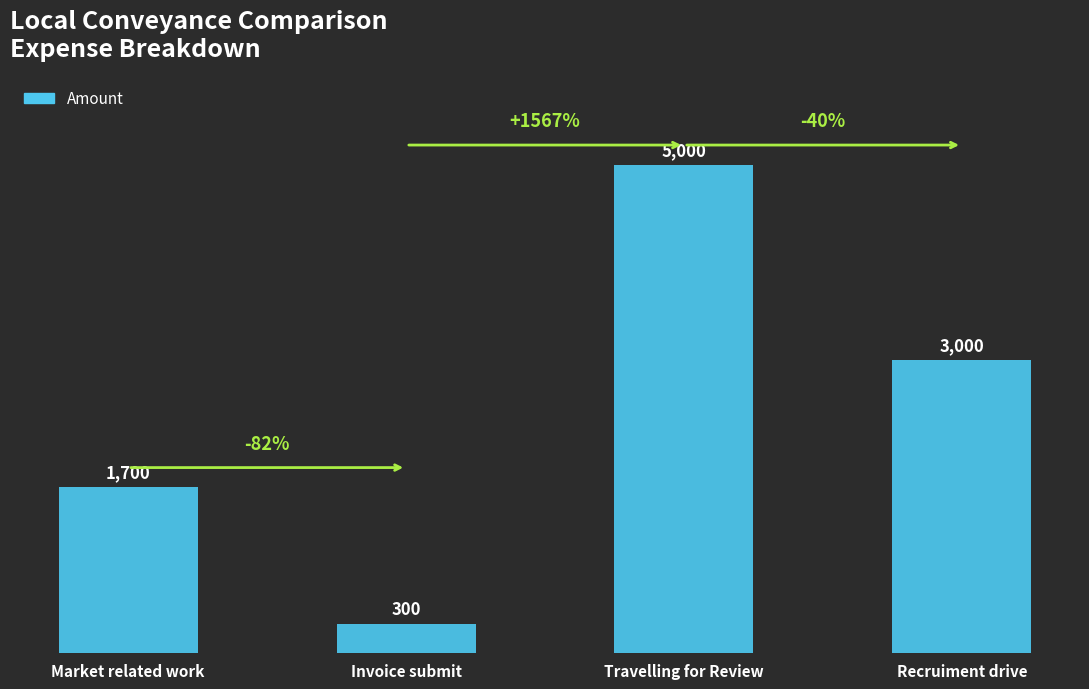

Is it true that the value at Recruiment drive is 3000?

True